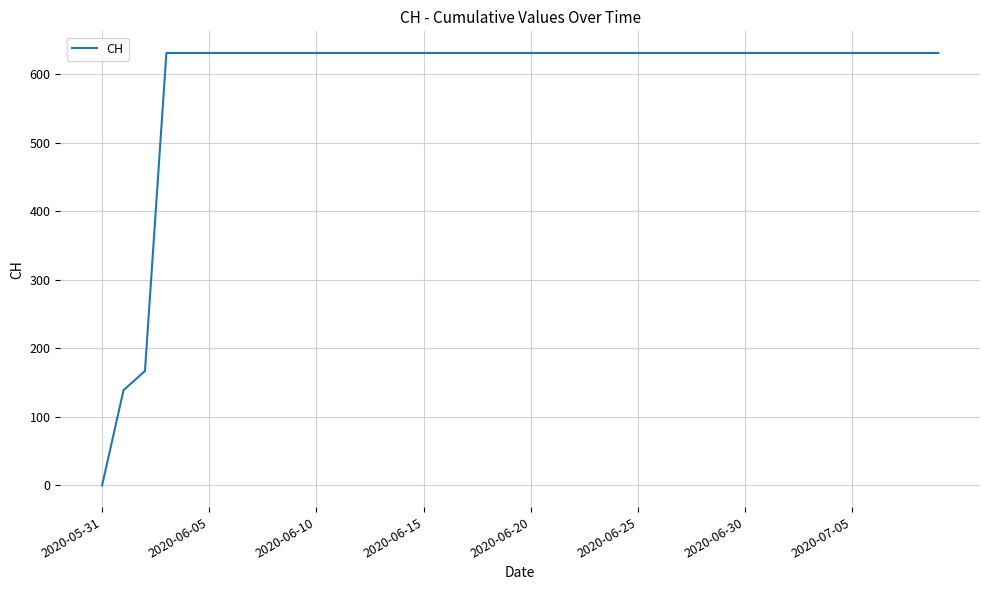

What is the difference between the maximum and minimum values?

631